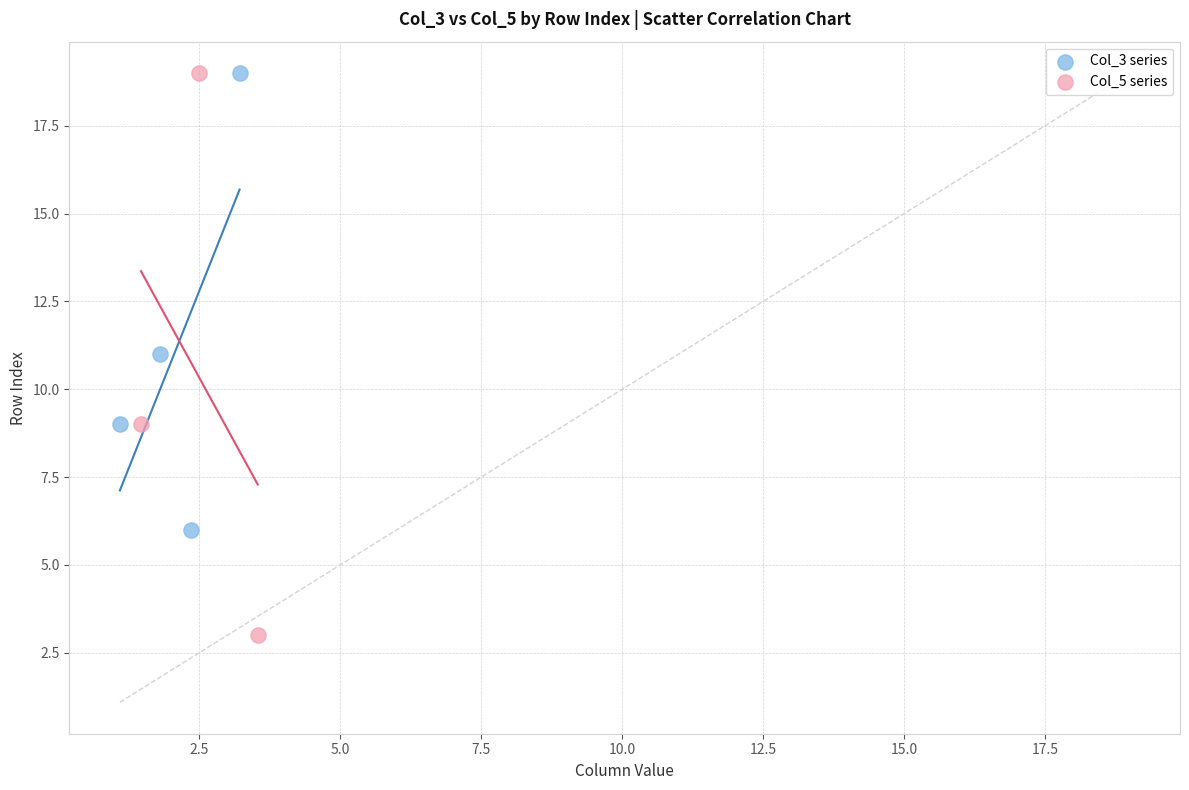

Which series has the largest Y range (max minus min)?

Col_5 series